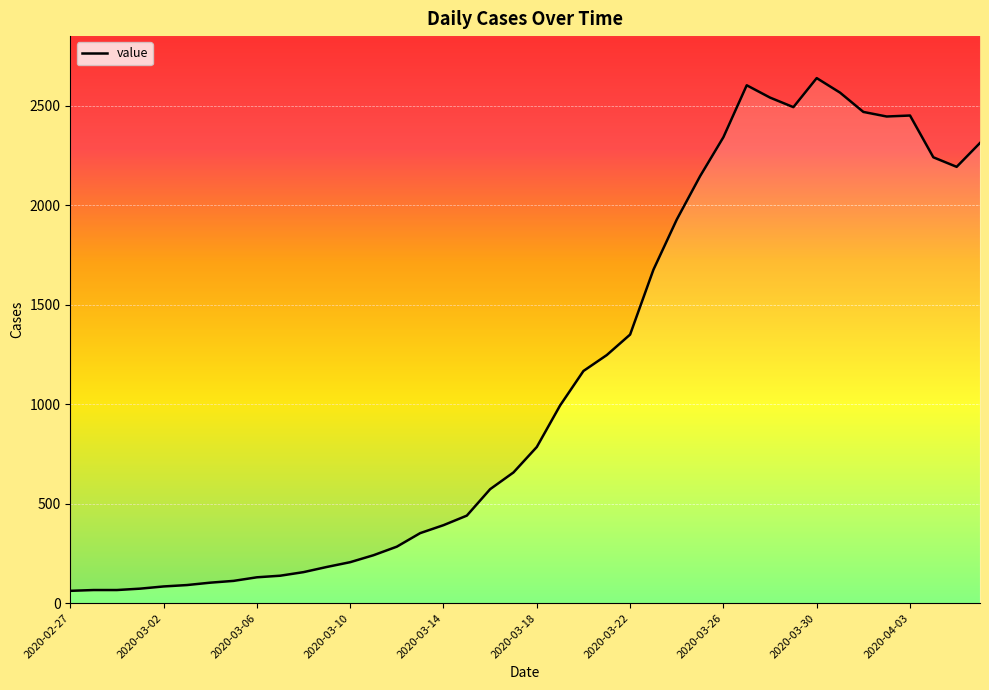

Which category has the lowest value across all series?

2020-02-27